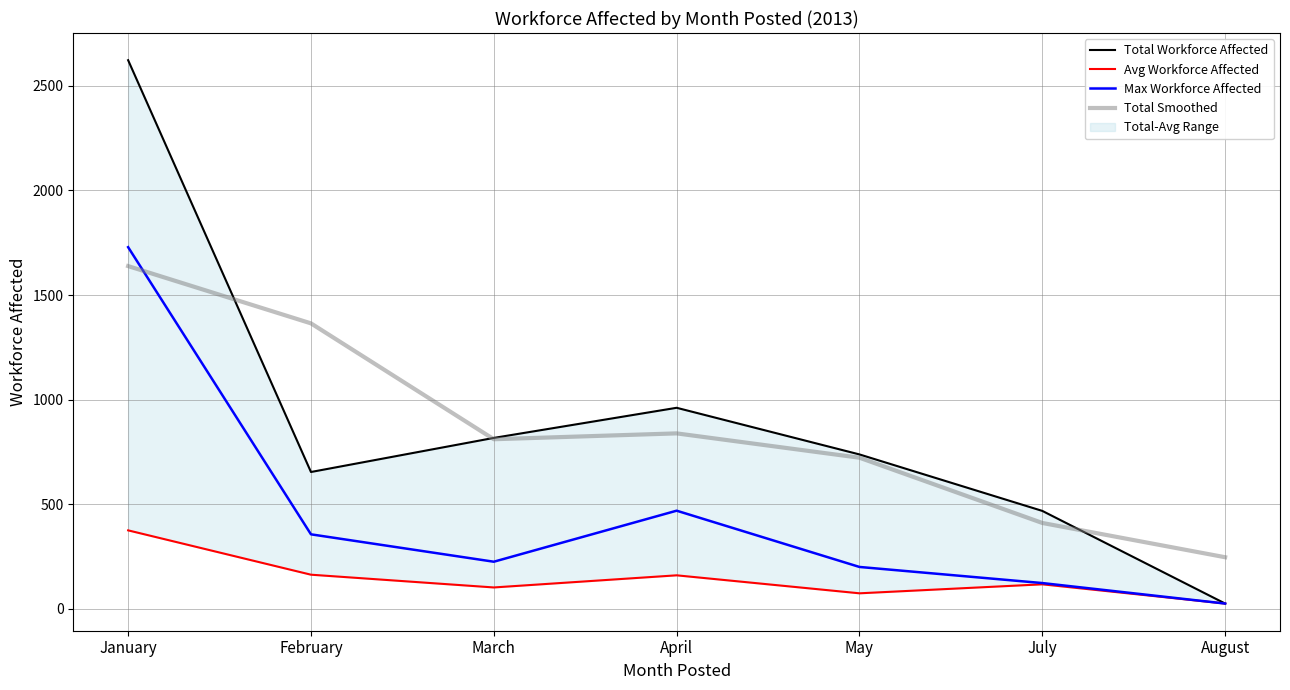

Which has a higher value, August or May?

May